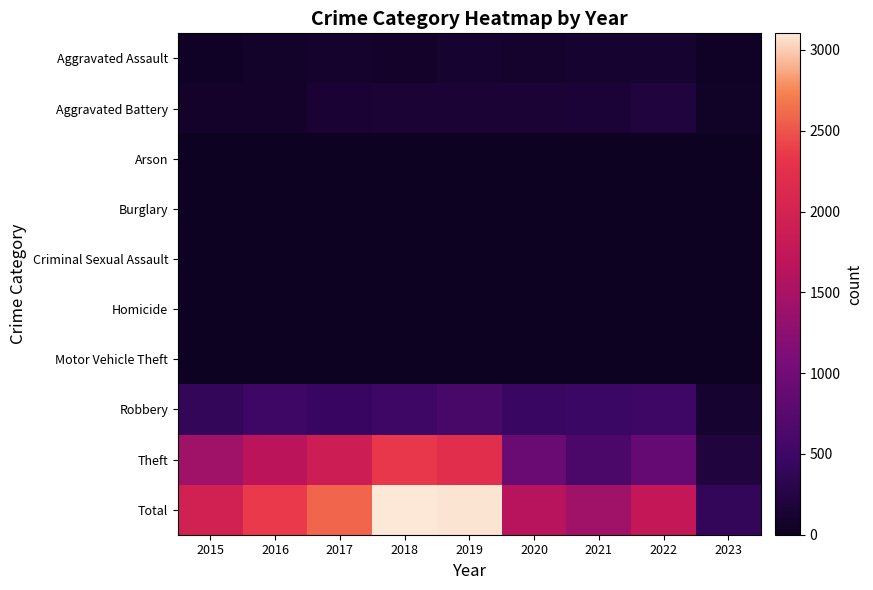

What is the spread (max minus min) of values at 2017?

2592